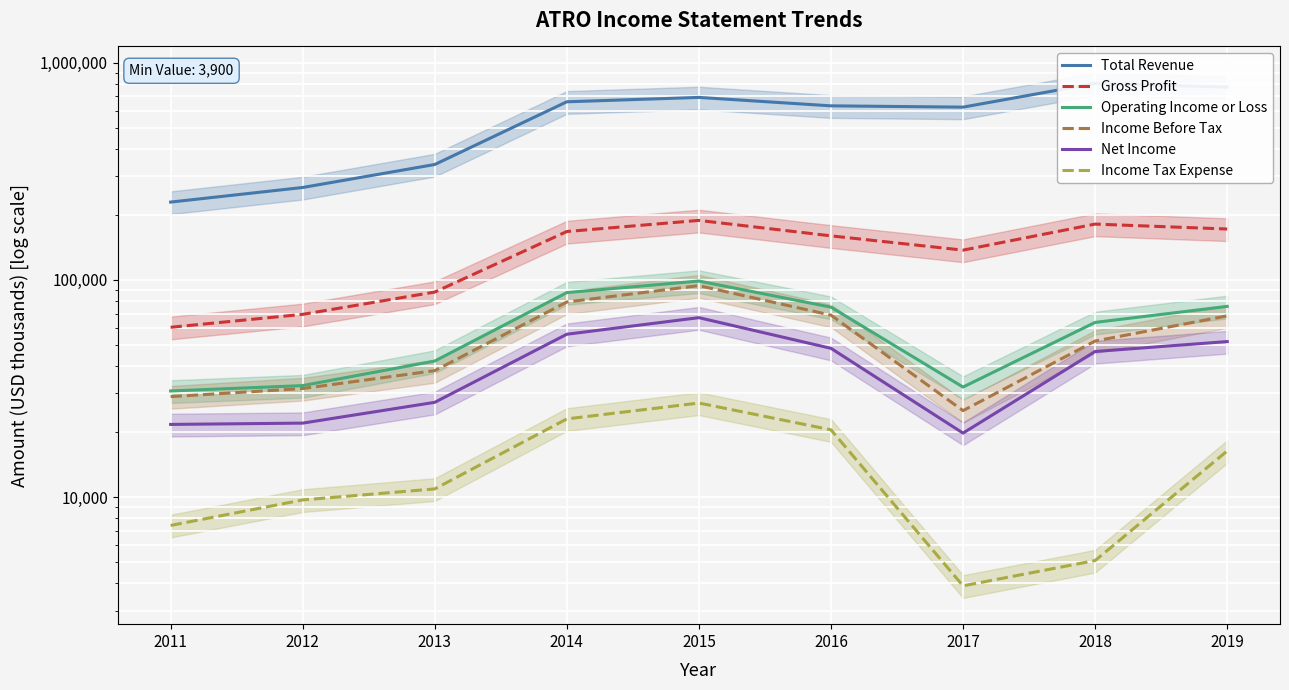

Reading left to right, transcribe all the data shown in this chart.

Total Revenue: 2011=228200	2012=266400	2013=339900	2014=661000	2015=692300	2016=633100	2017=624500	2018=803300	2019=772700
Gross Profit: 2011=60500	2012=69400	2013=87900	2014=167000	2015=187900	2016=159500	2017=137100	2018=180700	2019=171500
Operating Income or Loss: 2011=30800	2012=32600	2013=42300	2014=87400	2015=98800	2016=74900	2017=32100	2018=63700	2019=75500
Income Before Tax: 2011=29000	2012=31600	2013=38200	2014=79100	2015=94100	2016=68800	2017=25000	2018=52300	2019=68300
Net Income: 2011=21600	2012=21900	2013=27300	2014=56200	2015=67000	2016=48400	2017=19700	2018=46800	2019=52000
Income Tax Expense: 2011=7400	2012=9700	2013=10900	2014=22900	2015=27100	2016=20400	2017=3900	2018=5100	2019=16300